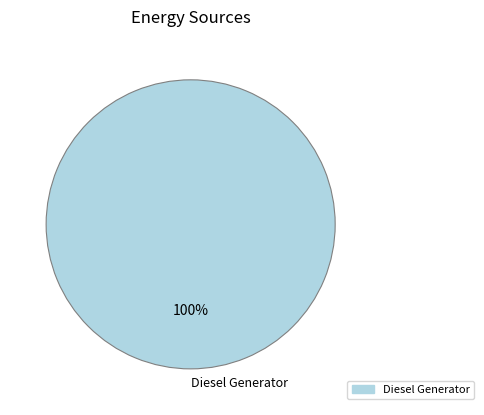

Rank the categories by value from highest to lowest.

Diesel Generator